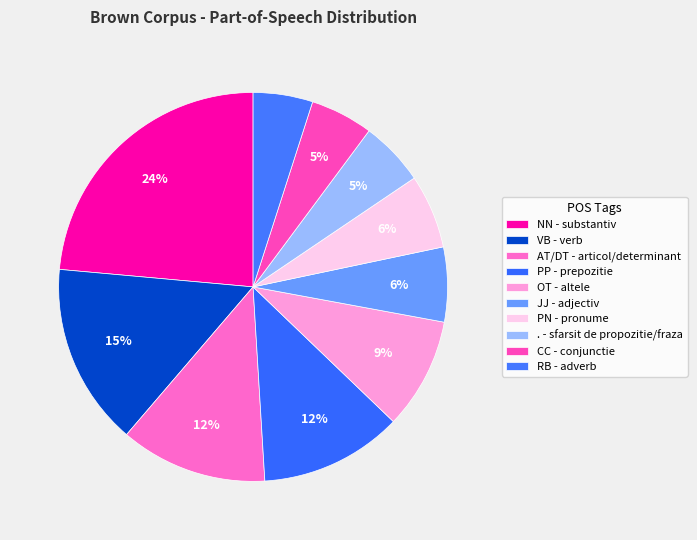

How many segments does this pie chart have?

10